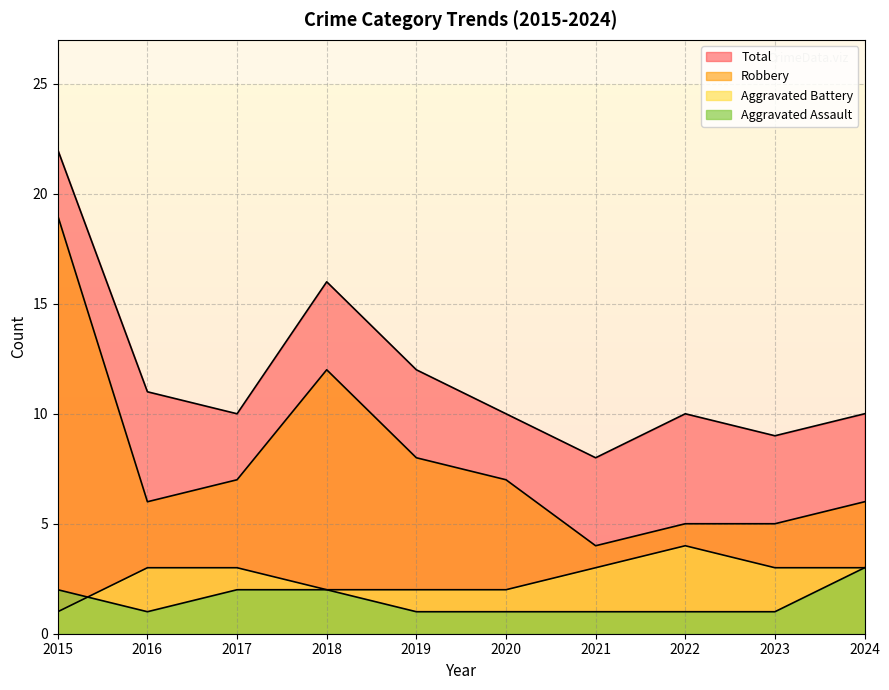

Which series has the largest range (max minus min)?

Robbery